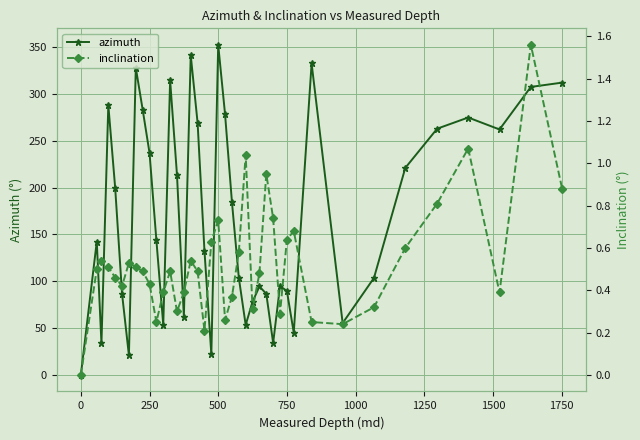

How many lines are shown in the chart?

2